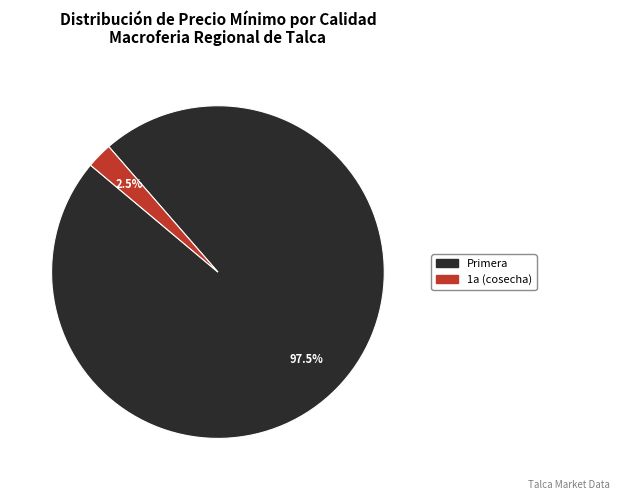

Is there a majority slice in this chart?

Yes